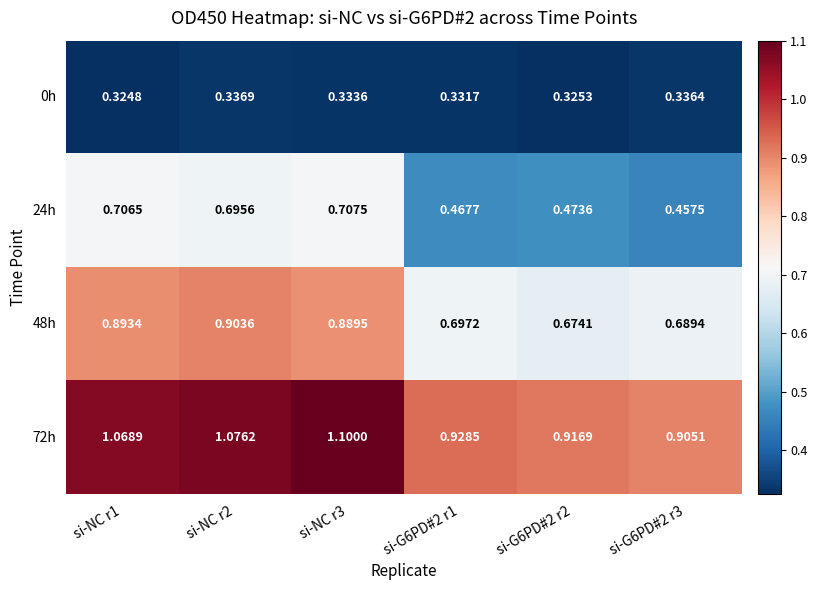

At which category is the sum across all series the highest?

si-NC r3